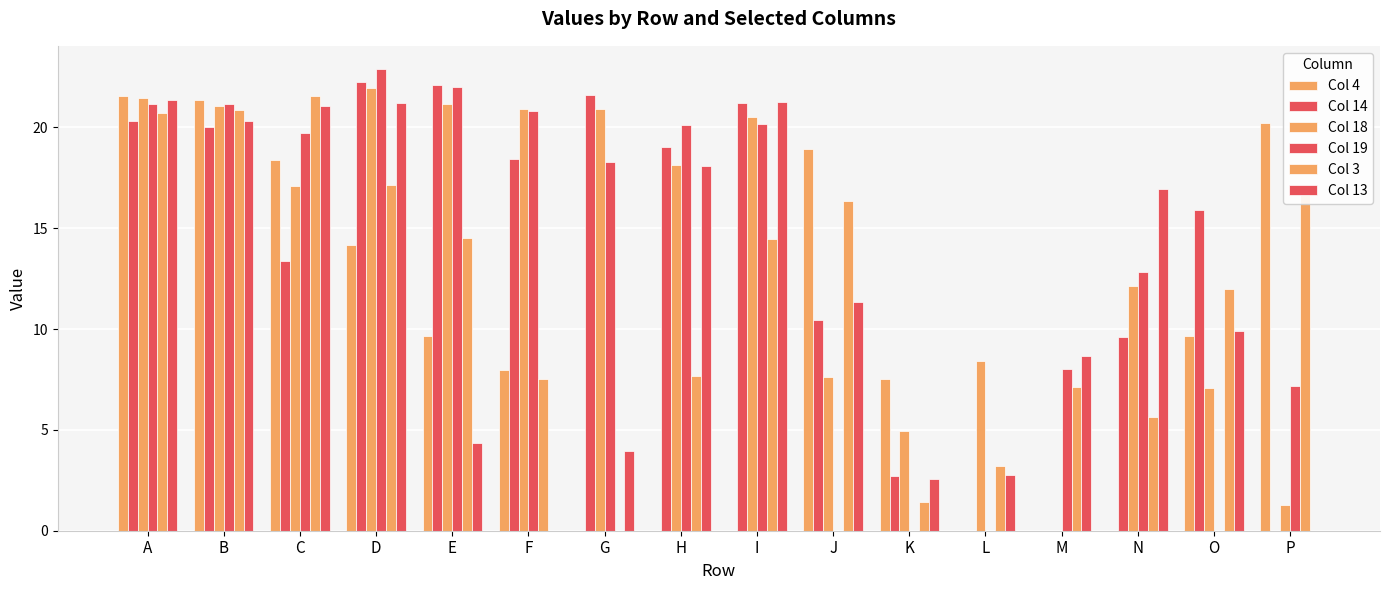

Is the value of Col 18 at J greater than the value of Col 3 at K?

Yes